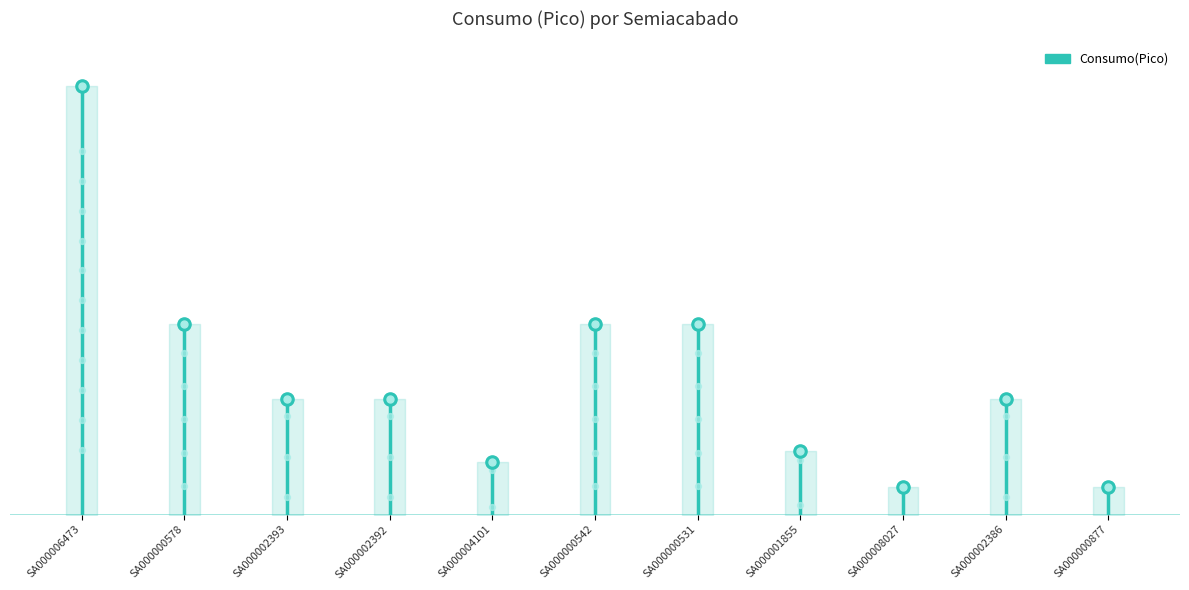

What is the ratio of the value at SA000002386 to the value at SA000002392?

1.0